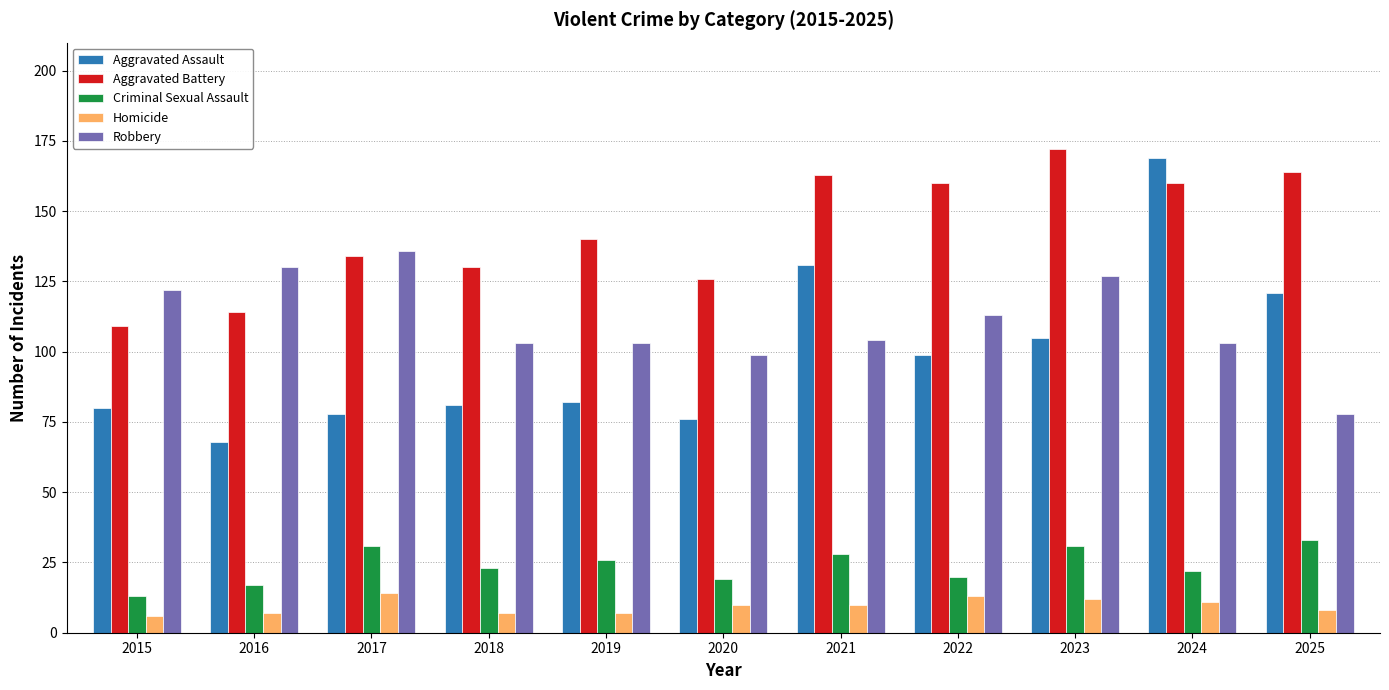

What is the difference between the maximum and second lowest values in the Aggravated Battery series?

58